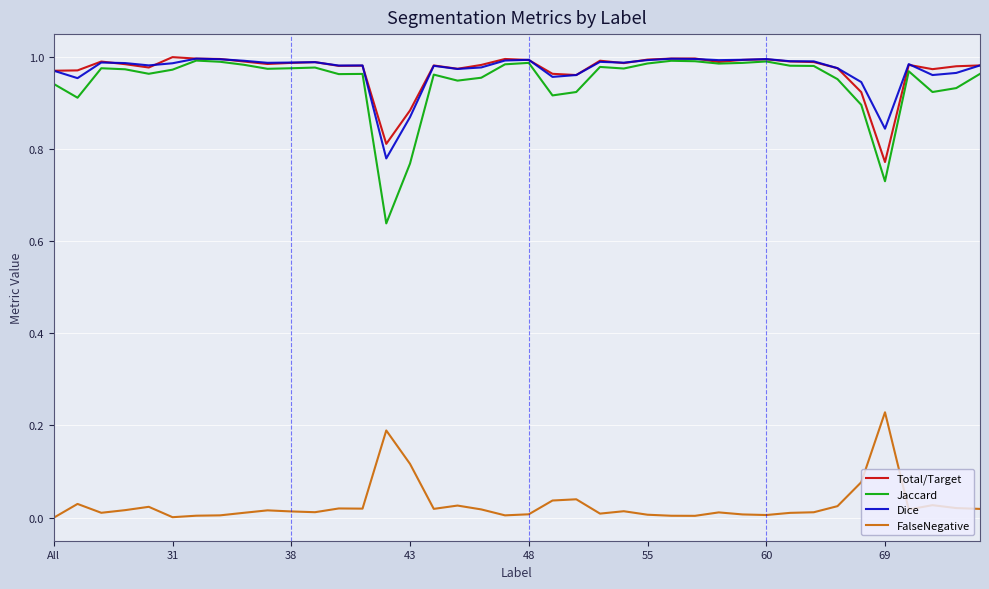

Which series has the largest range (max minus min)?

Jaccard